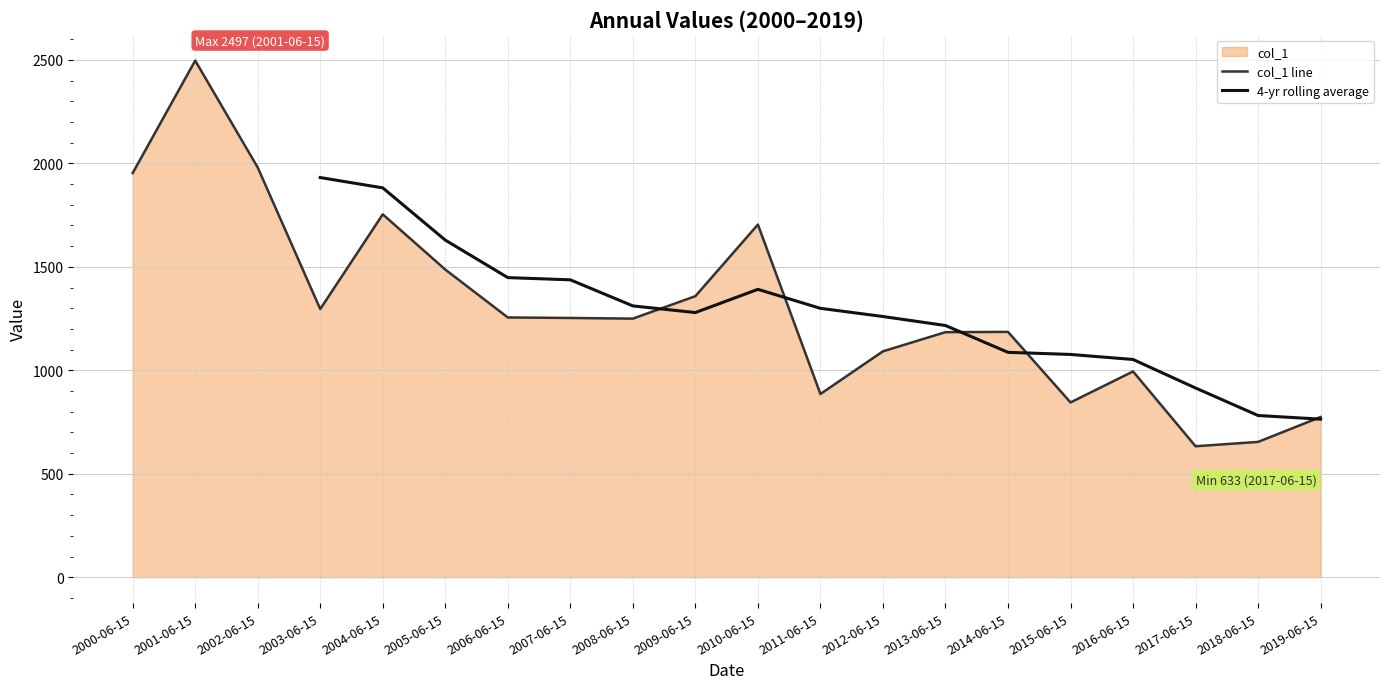

The value of col_1 line at 2018-06-15 is 654.2. True or false?

True